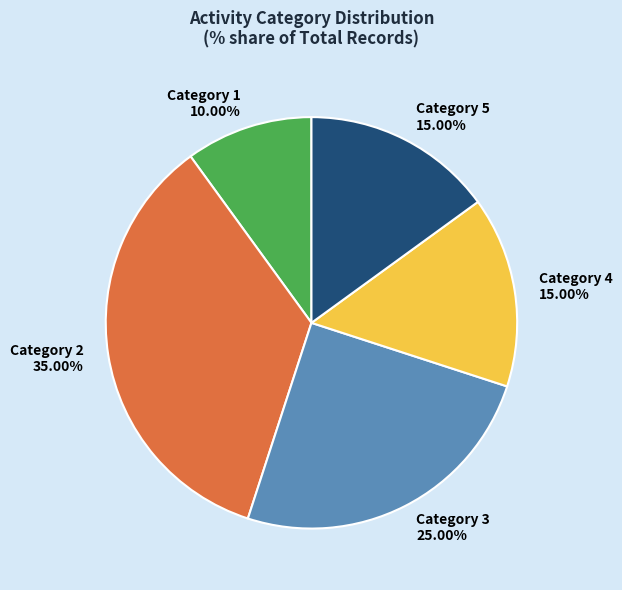

What is the largest slice in the pie chart?

Category 2